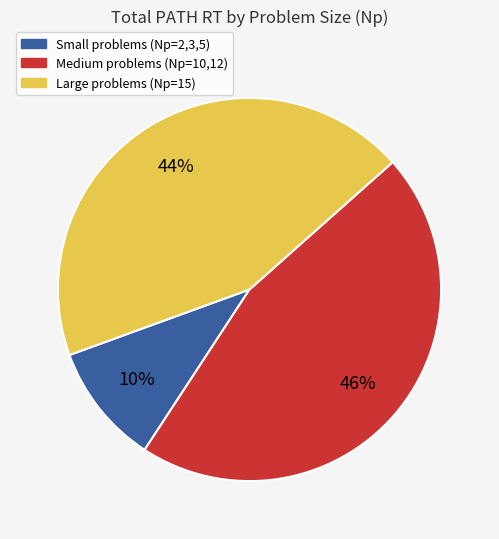

To the nearest percent, what is the difference between the largest and smallest slice percentages?

36%